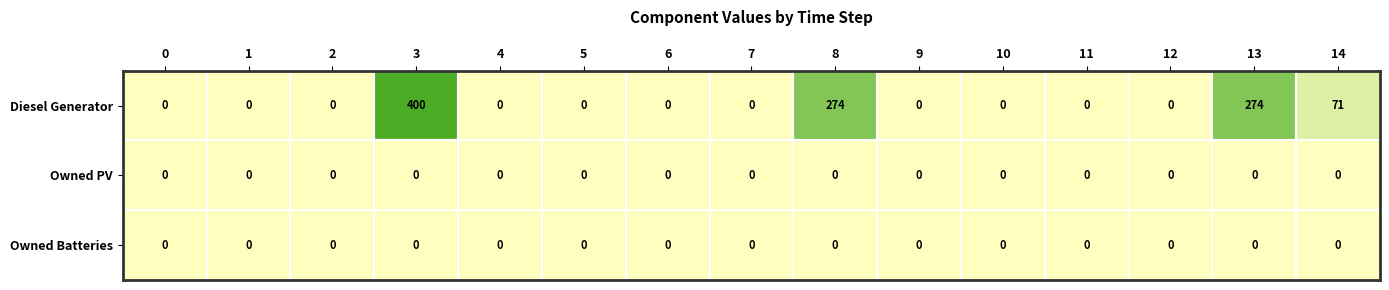

Which series changed the most between 1 and 3?

Diesel Generator